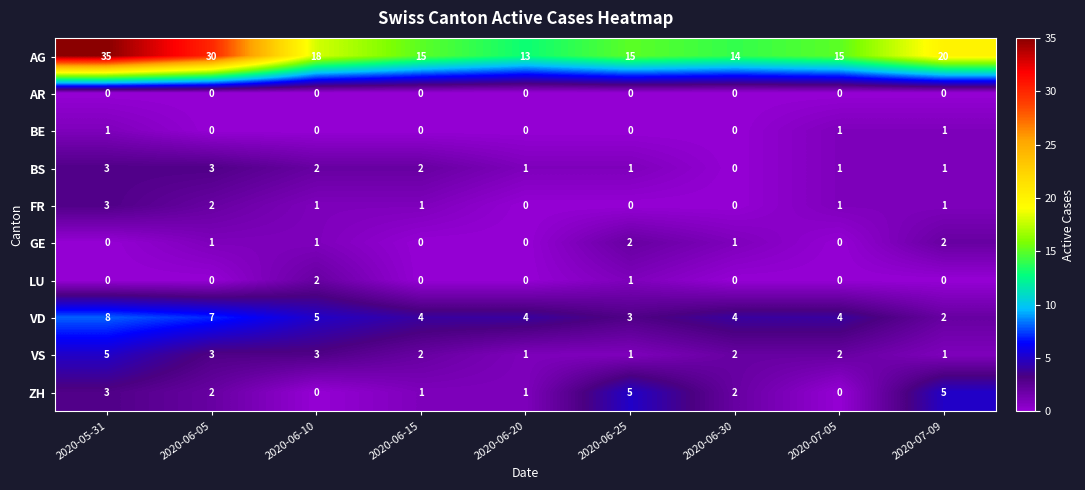

At which category is the sum across all series the highest?

2020-05-31